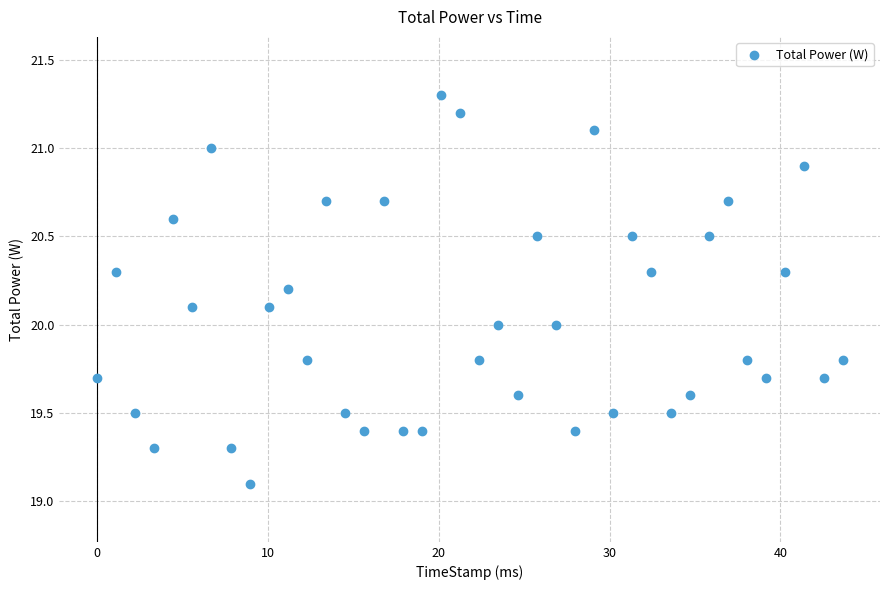

What is the range of Y values (max minus min)?

2.2